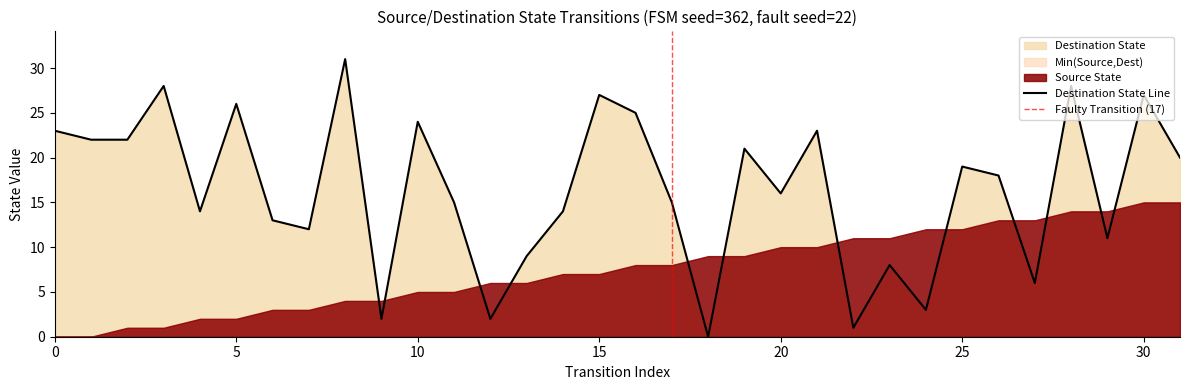

What is the difference between the maximum and minimum values?

31